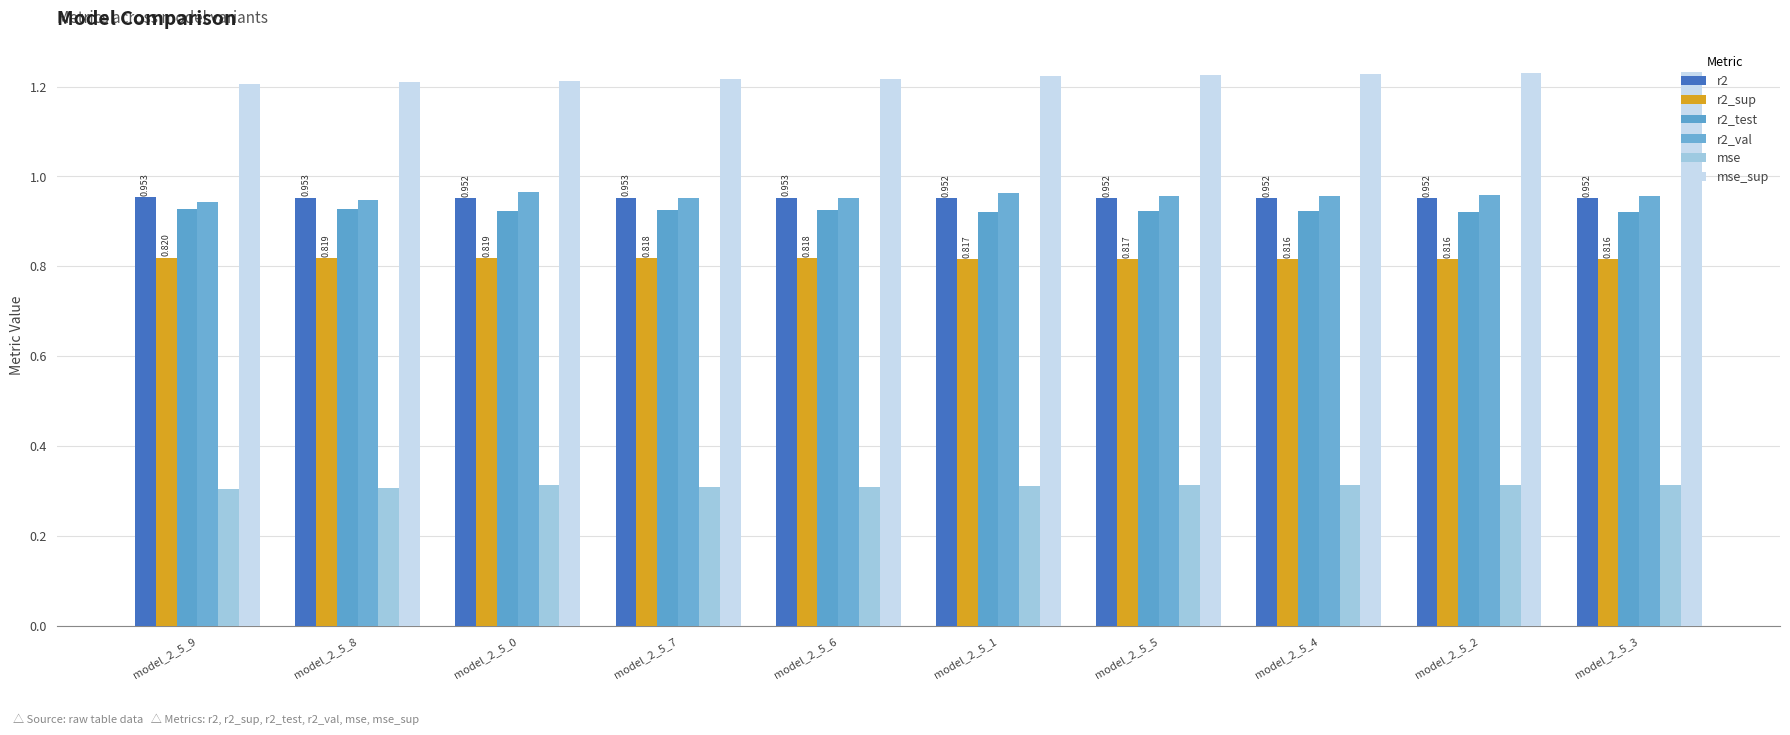

How many groups of bars are there?

10